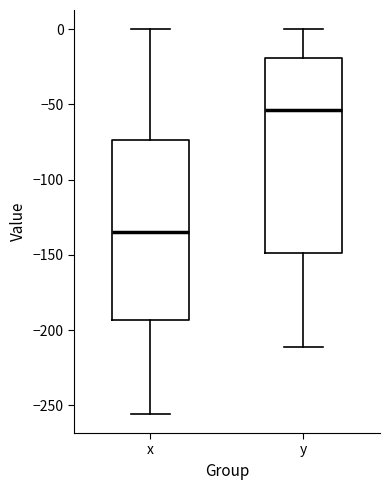

Which box is the tallest, from its lower edge to its upper edge?

y